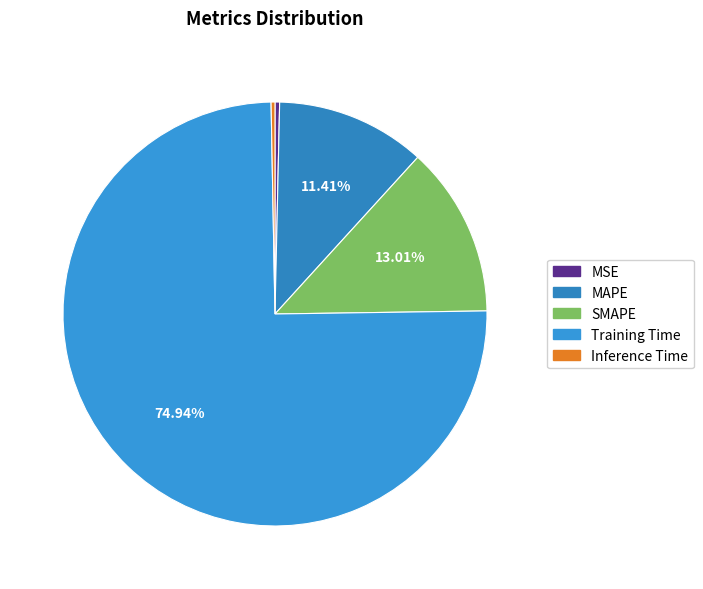

Which category has the biggest portion of the pie?

Training Time